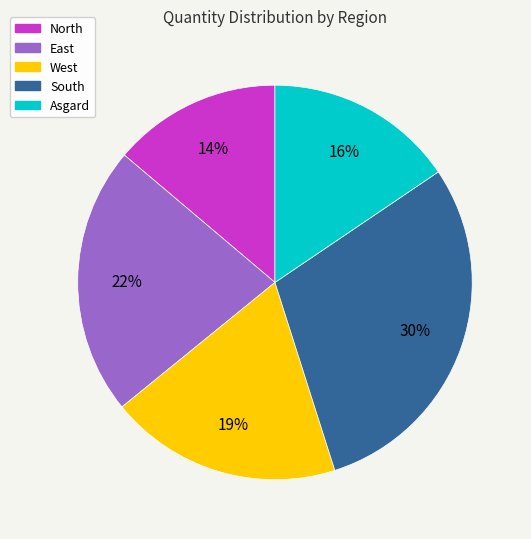

What percentage is the North slice, to the nearest percent?

14%